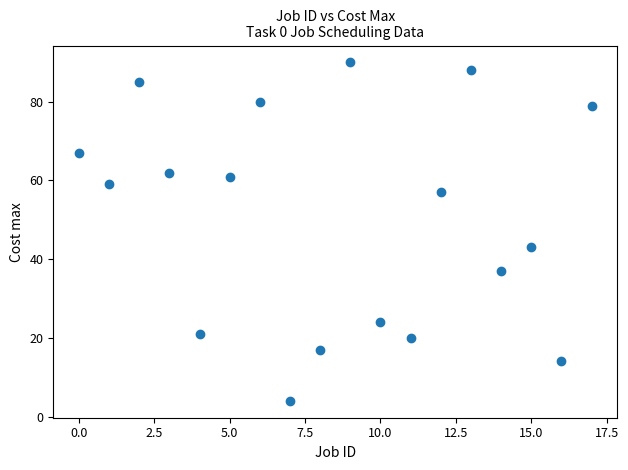

What Y value in the scatter plot is closest to 47?

43